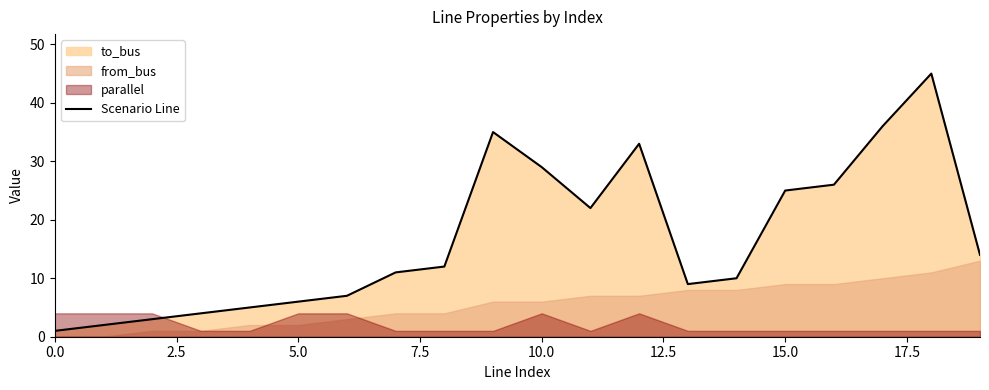

Reading left to right, what are all the values shown in this chart?

1	2	3	4	5	6	7	11	12	35	29	22	33	9	10	25	26	36	45	14